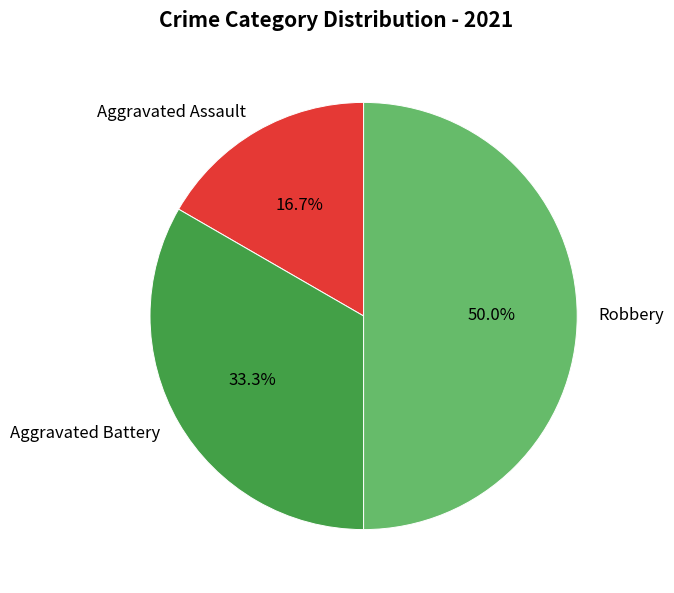

Rank the categories by value from highest to lowest.

Robbery, Aggravated Battery, Aggravated Assault